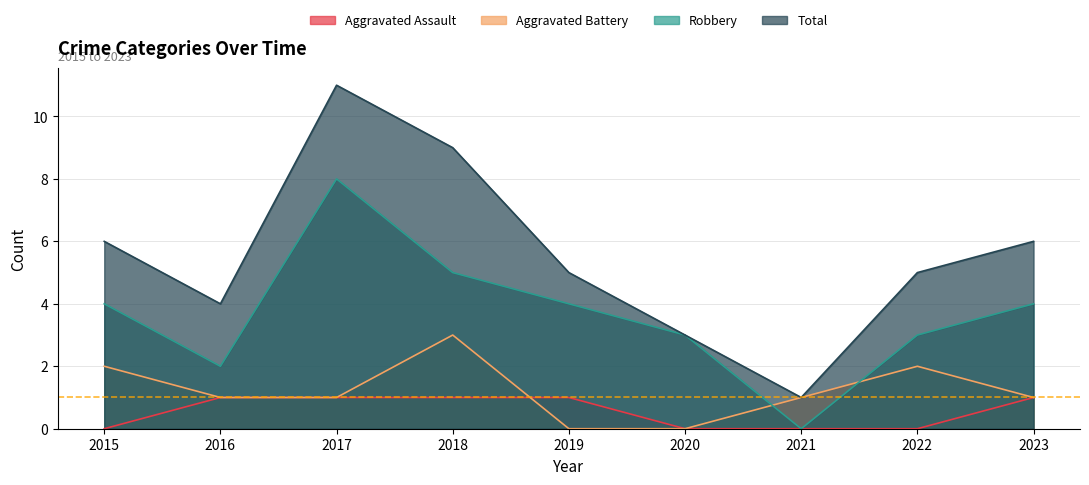

In Robbery, how many points are higher than both neighbors (excluding endpoints)?

1